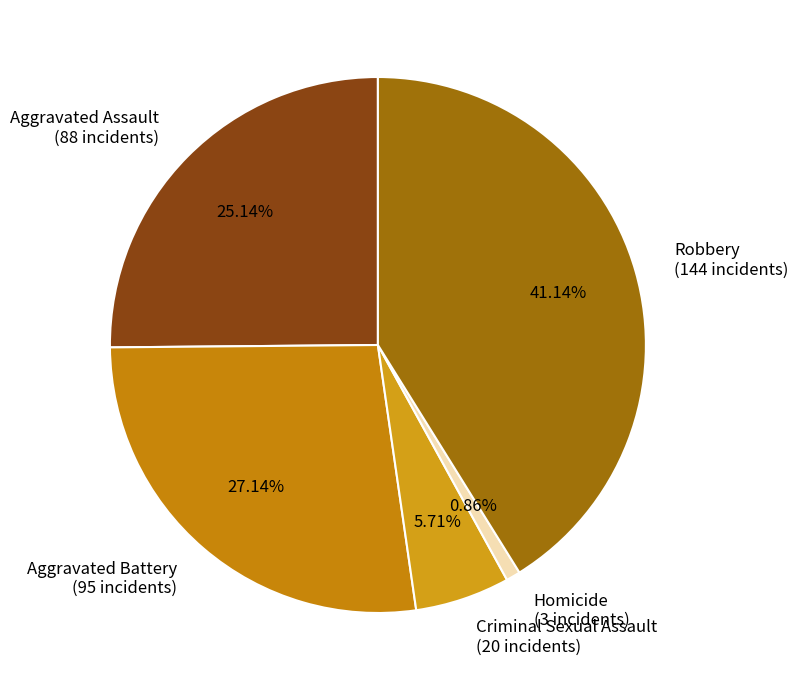

To the nearest percent, what is the combined percentage of Aggravated Assault and Robbery?

66%